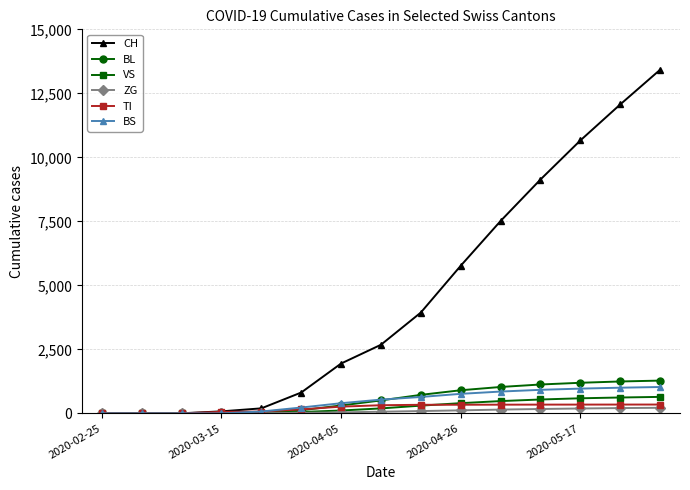

Which series has the largest total across all categories?

CH